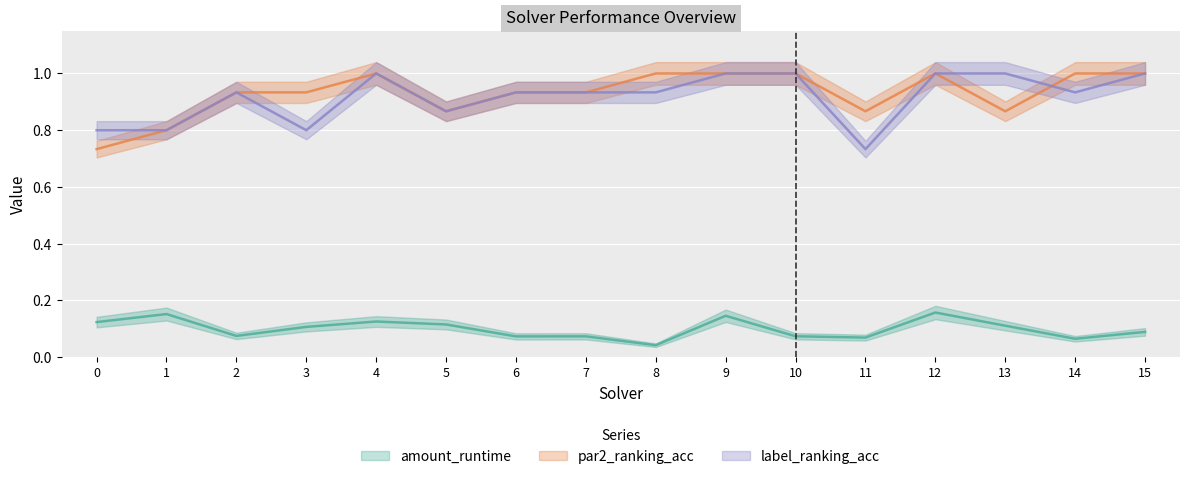

The value of label_ranking_acc at 7 is 0.9. True or false?

True